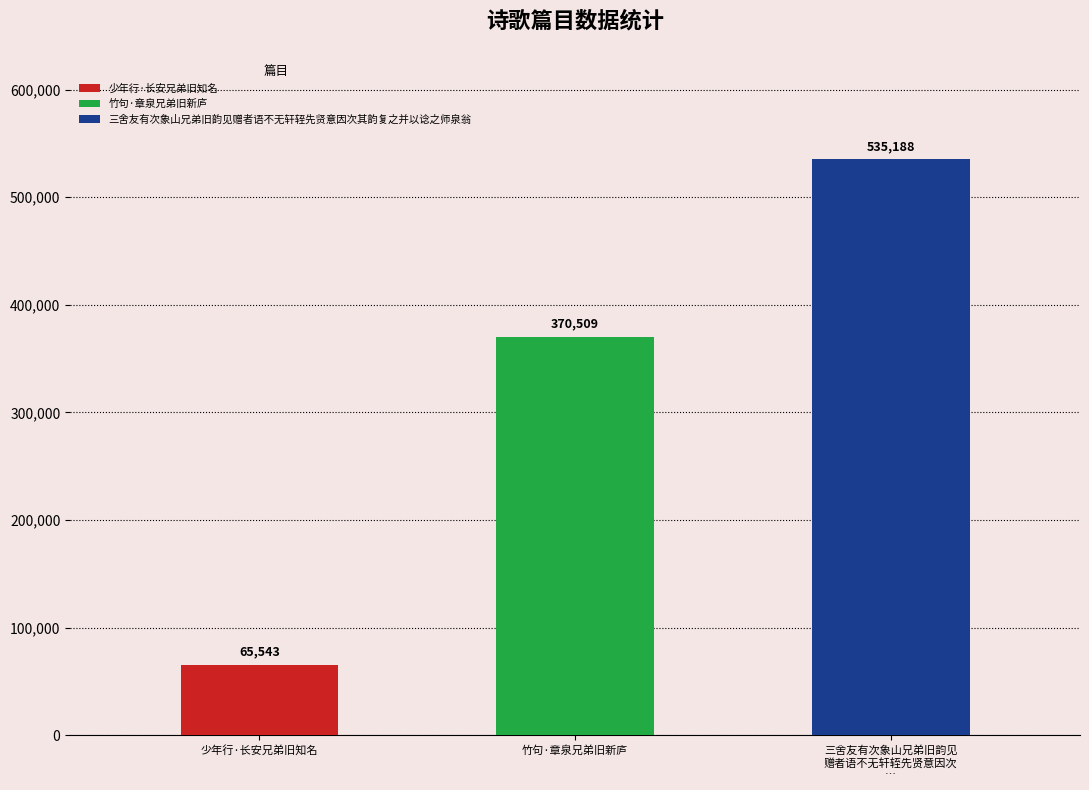

What is the difference between the maximum and minimum values?

469645